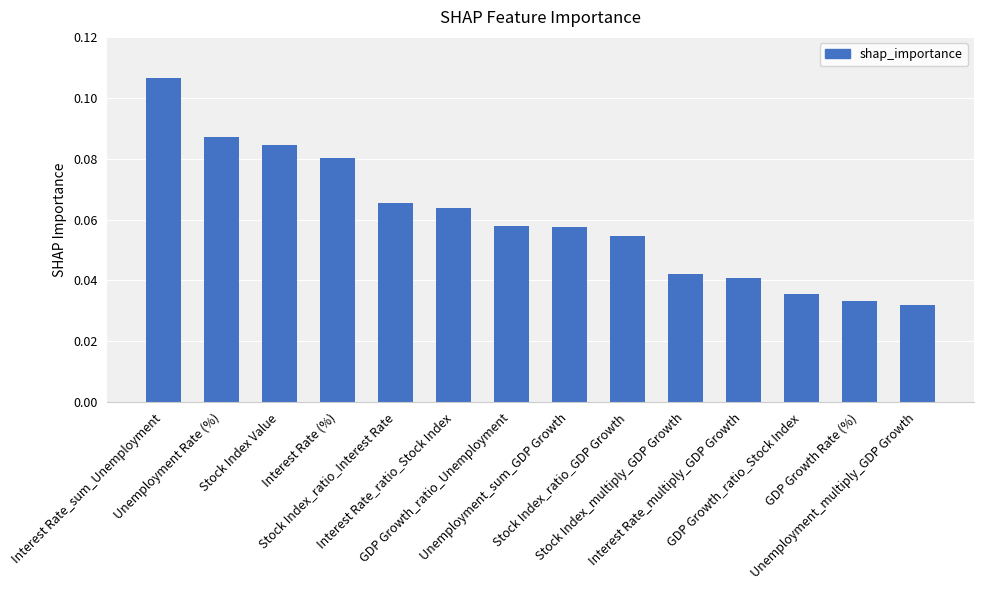

What is the label of the 5th bar from the right?

Stock Index_multiply_GDP Growth